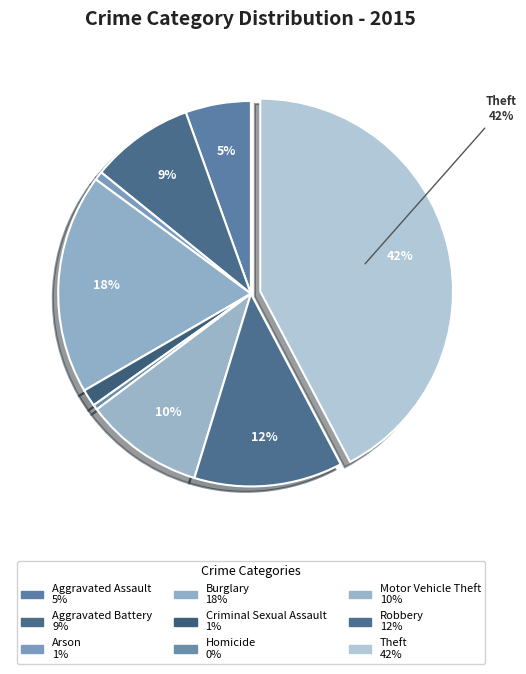

To the nearest percent, what is the average slice percentage?

11%